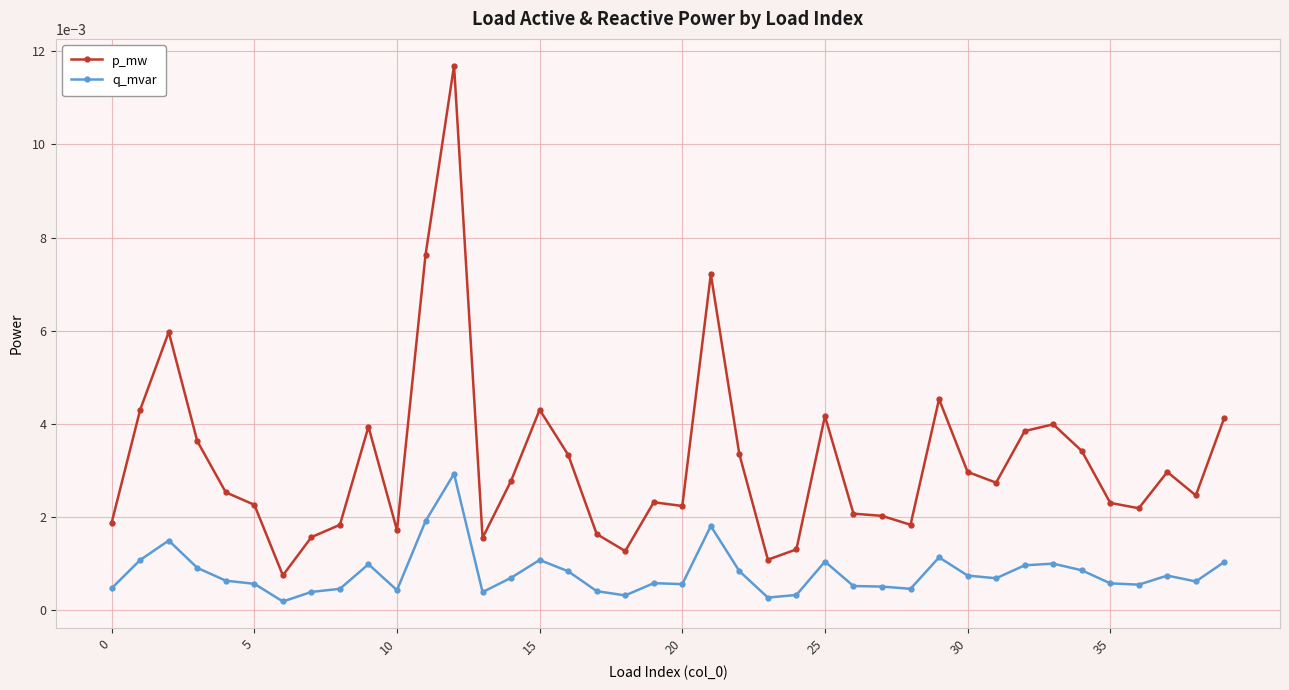

Which series has the largest range (max minus min)?

p_mw